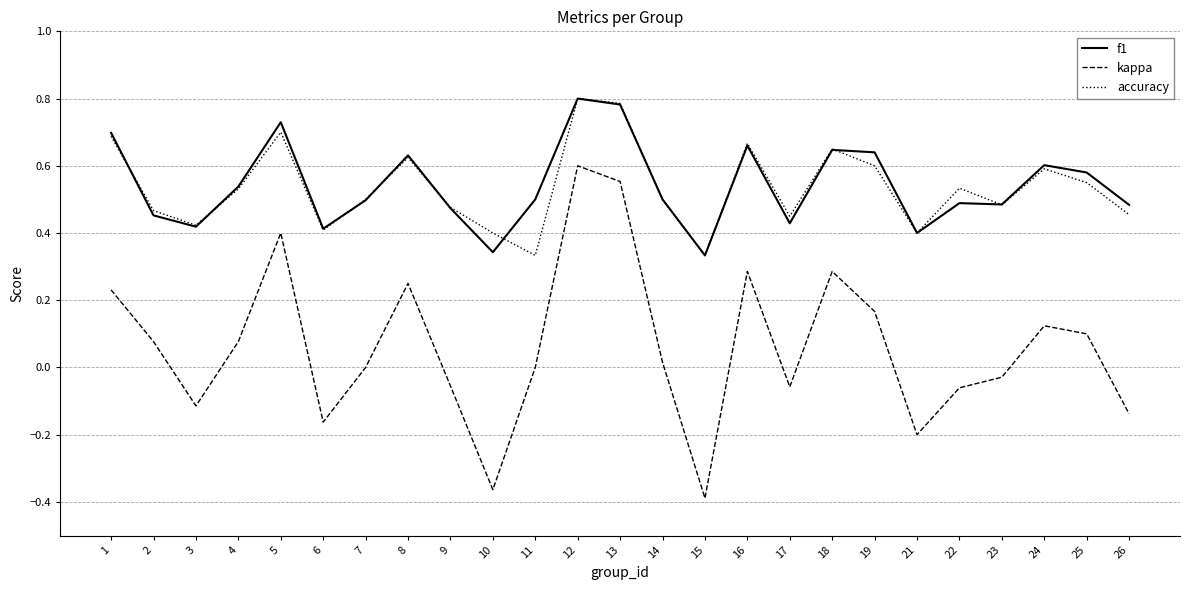

What is the sum of the accuracy values at 13 and 4?

1.3